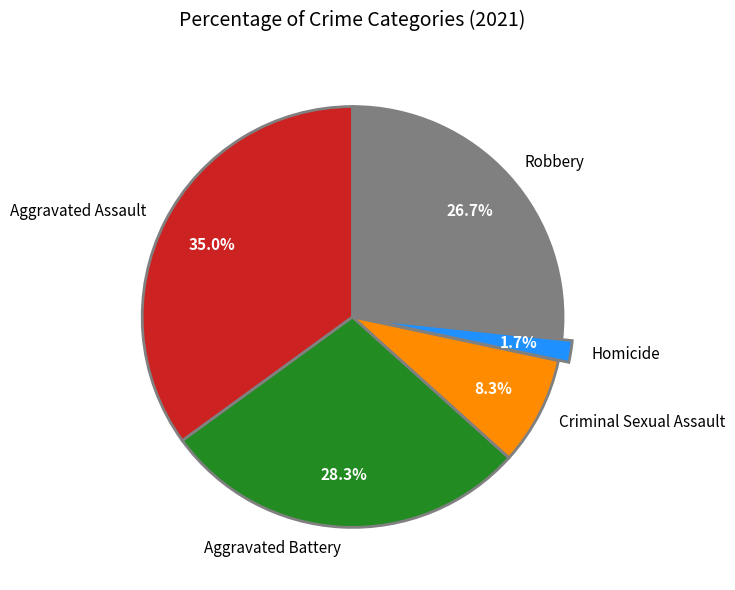

How many slices are in this pie chart?

5